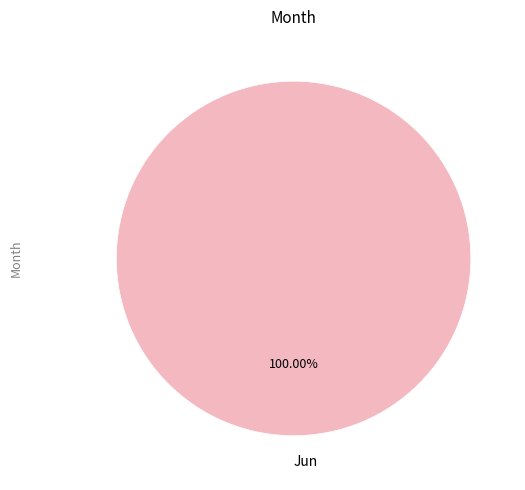

Is there any slice that represents more than half of the pie?

Yes